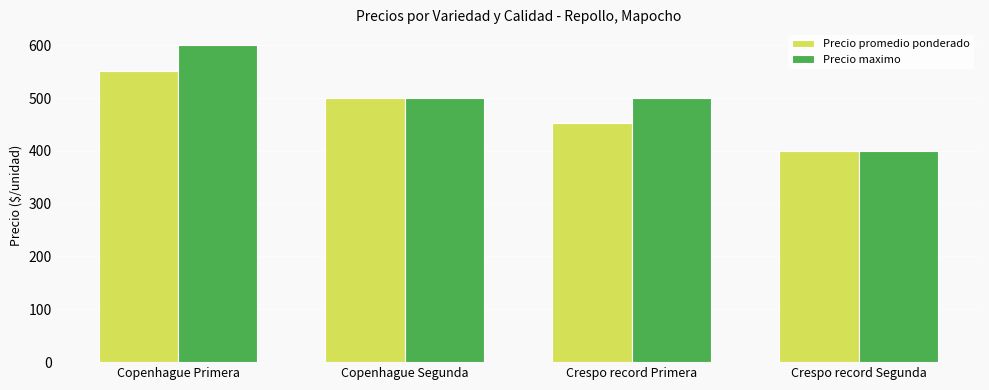

What is the minimum value for Precio maximo?

400